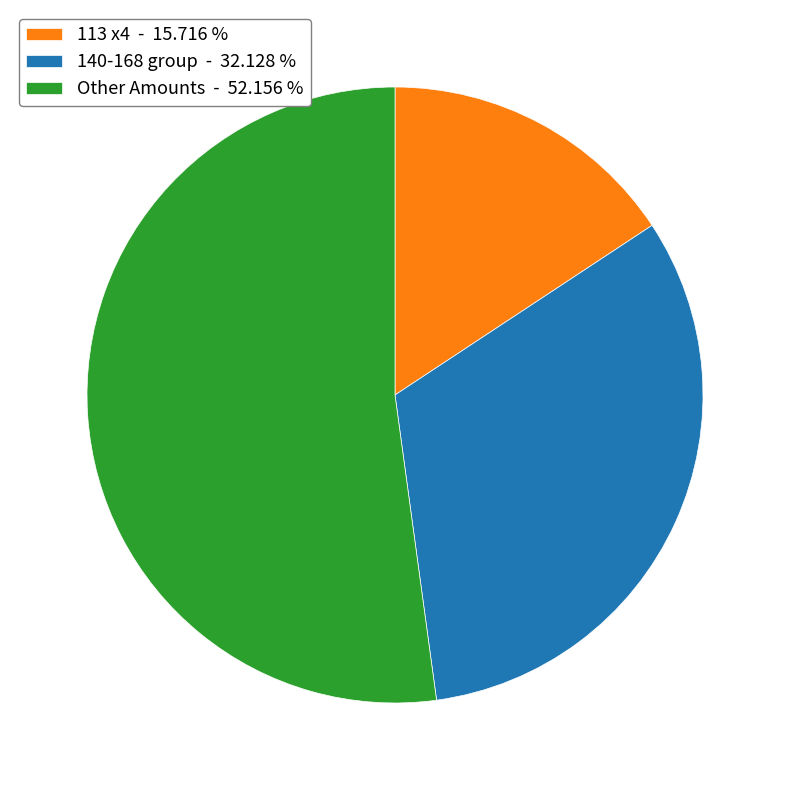

Which has a higher value, 140-168 group - 32.128 % or 113 x4 - 15.716 %?

140-168 group - 32.128 %